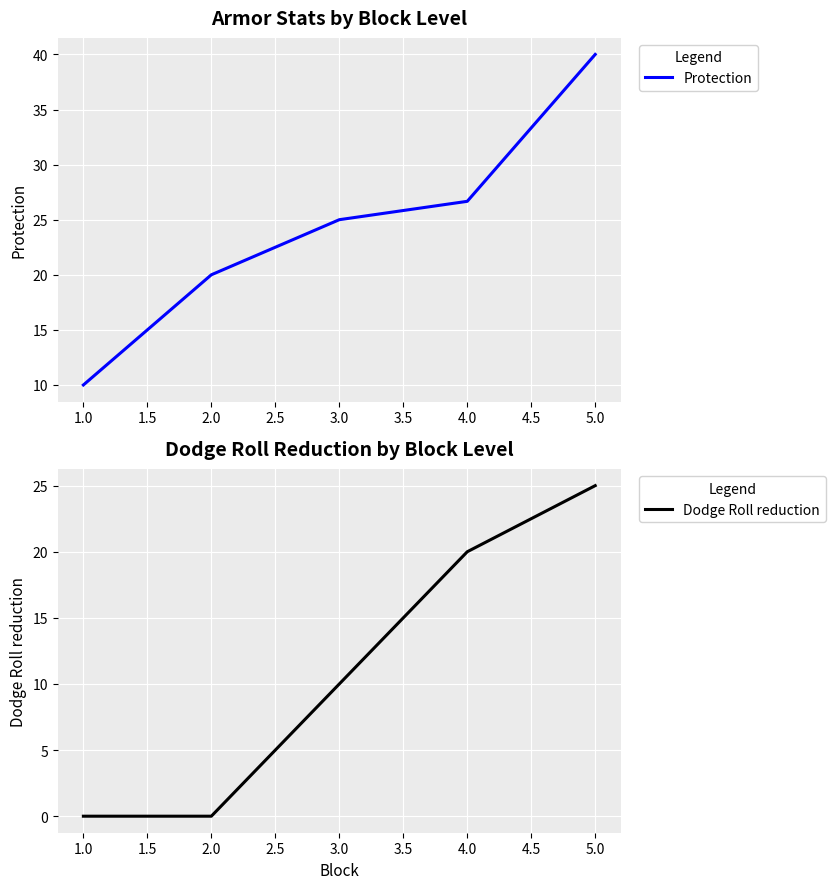

At which label is Protection closest to 25?

3.0